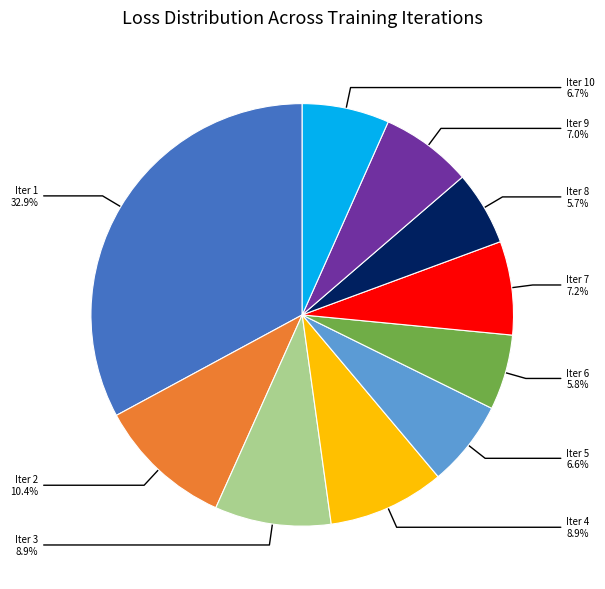

Is there a majority slice in this chart?

No